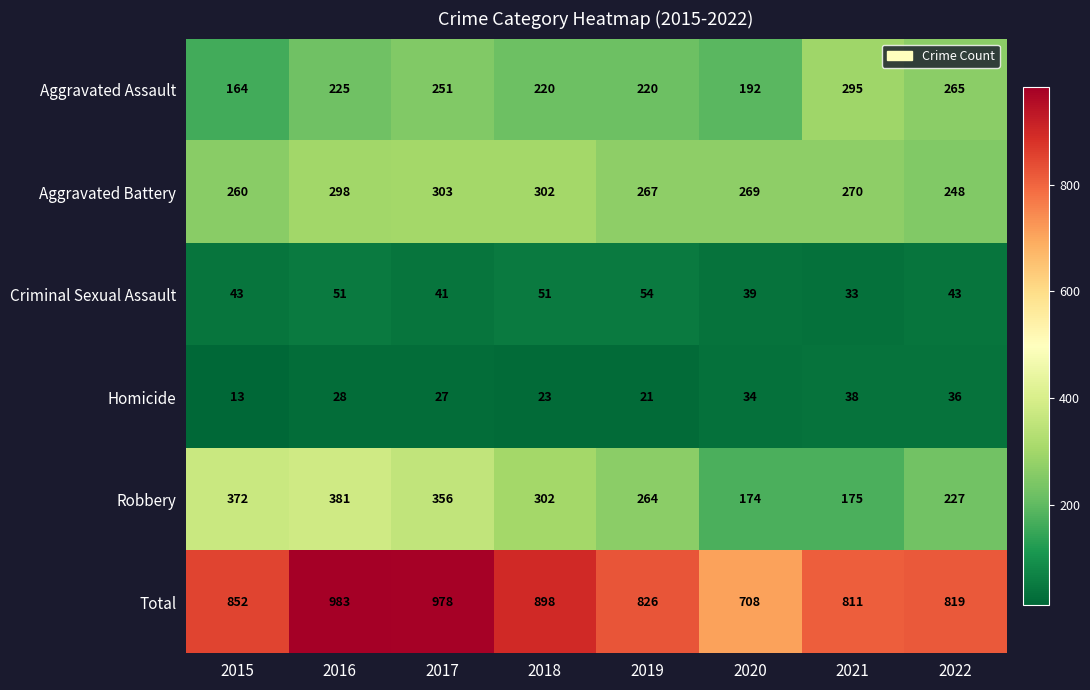

The value of Aggravated Battery at 2015 is 118. True or false?

False